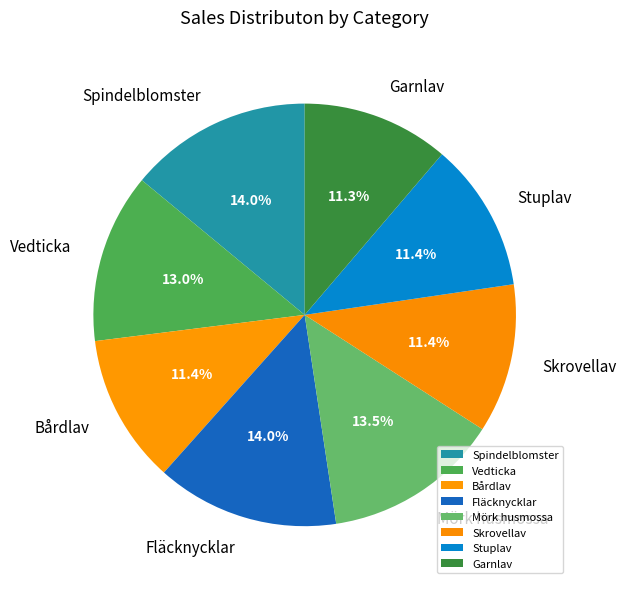

Is there a majority slice in this chart?

No